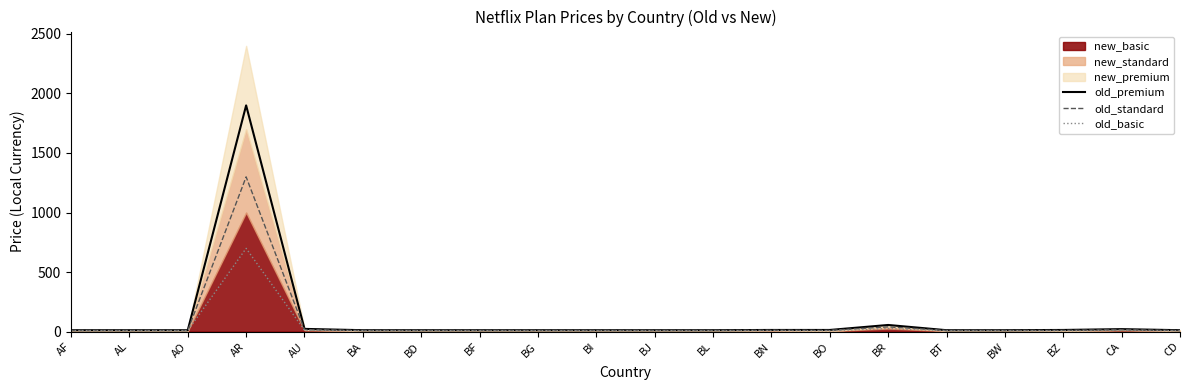

What is the maximum value for old_premium?

1899.0